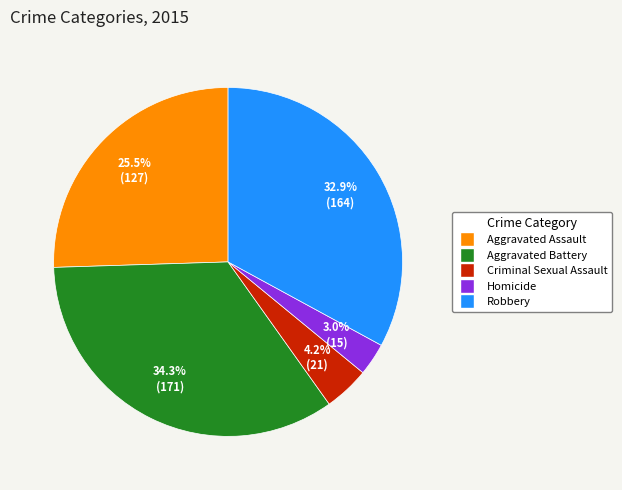

Does any single category account for the majority?

No